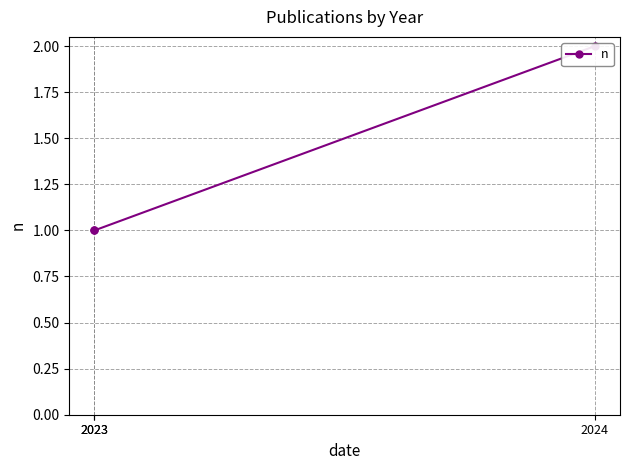

The value at 2024 is 1. True or false?

False